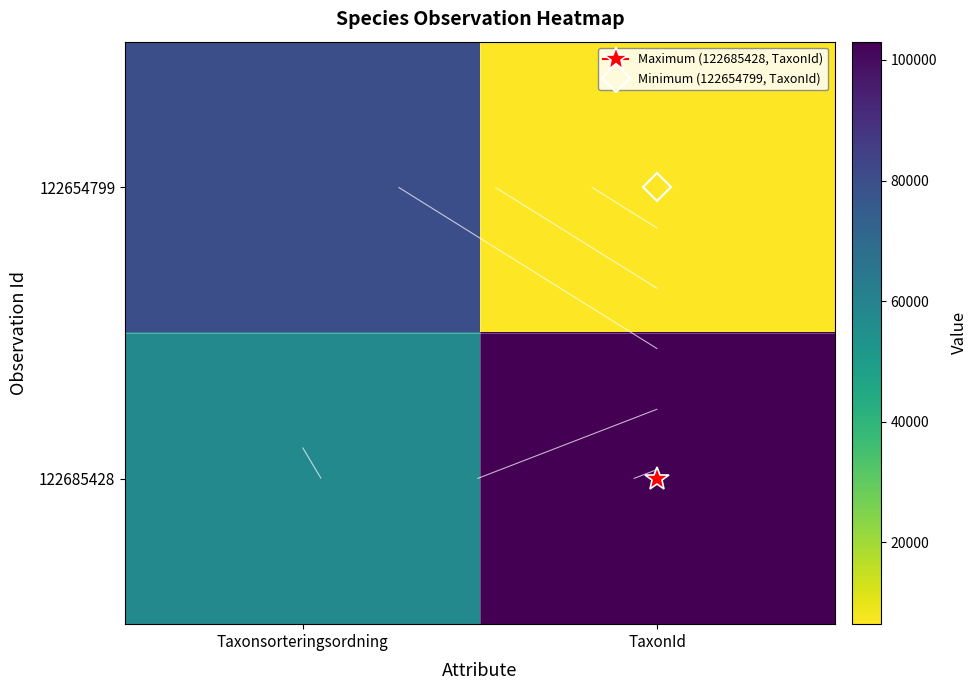

Which series has the largest range (max minus min)?

122654799